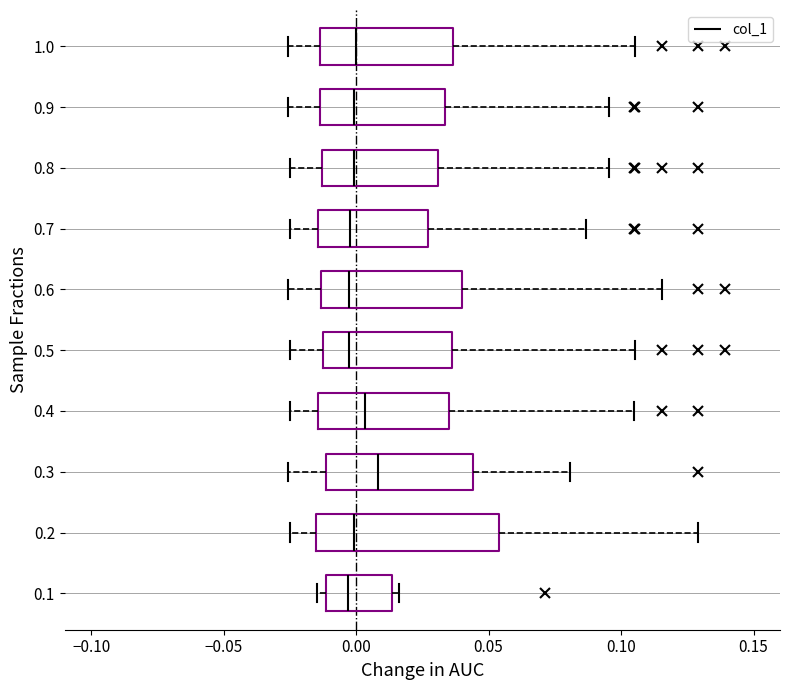

Which box is the widest, from its left edge to its right edge?

0.2